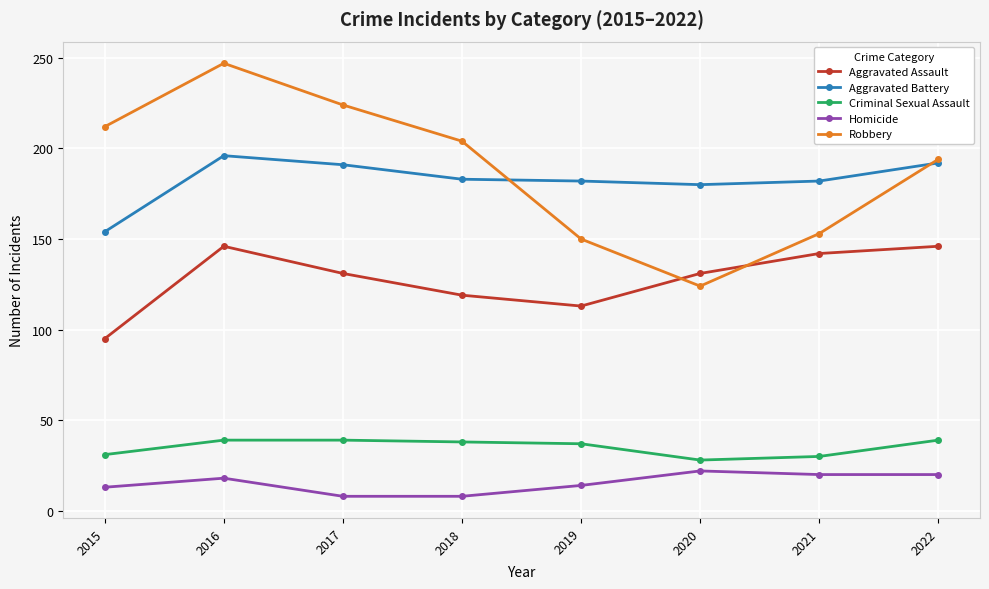

In Robbery, how many points are lower than both neighbors (excluding endpoints)?

1